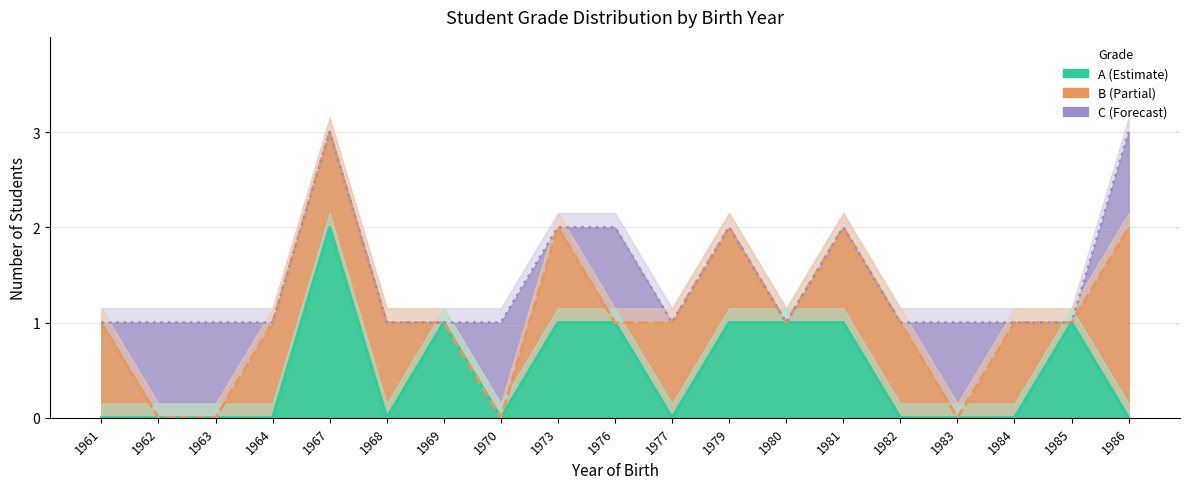

Which series has the largest total across all categories?

B